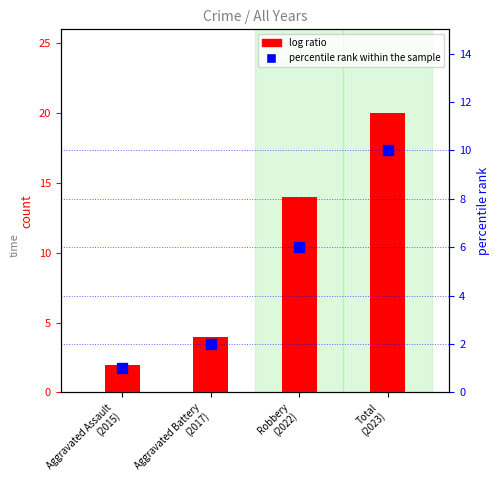

Which series contains the lowest Y value?

percentile rank within the sample